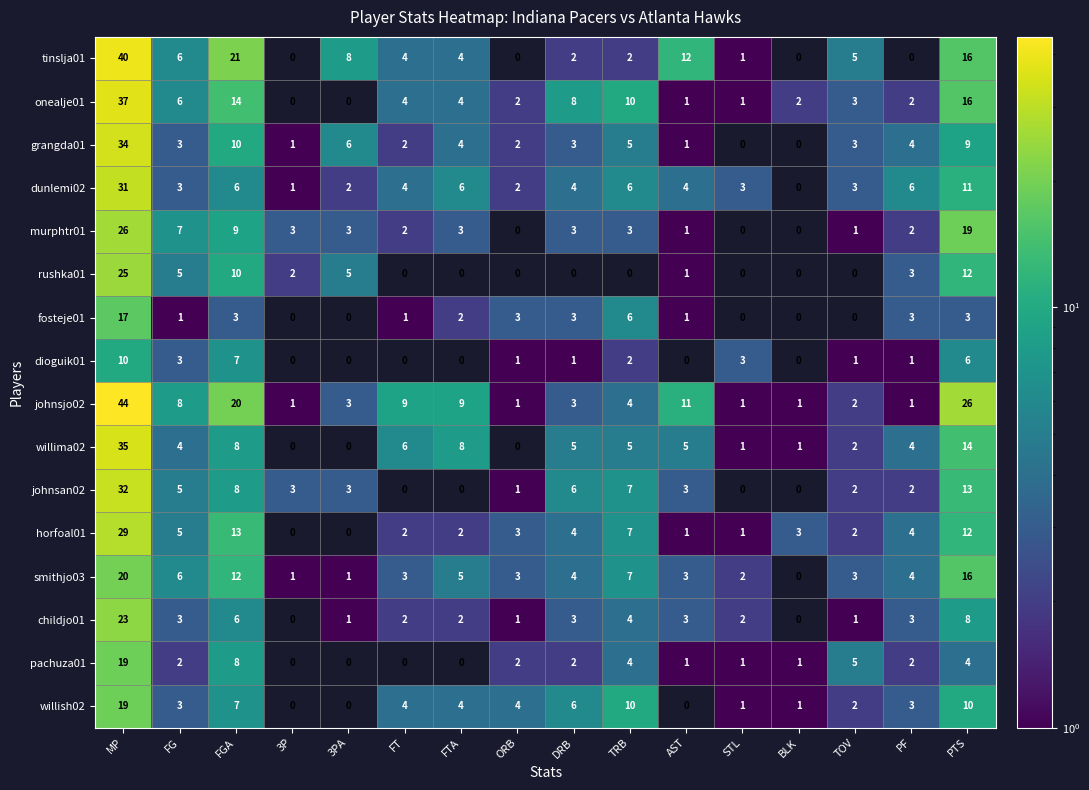

What is the sum of all tinslja01 values?

121